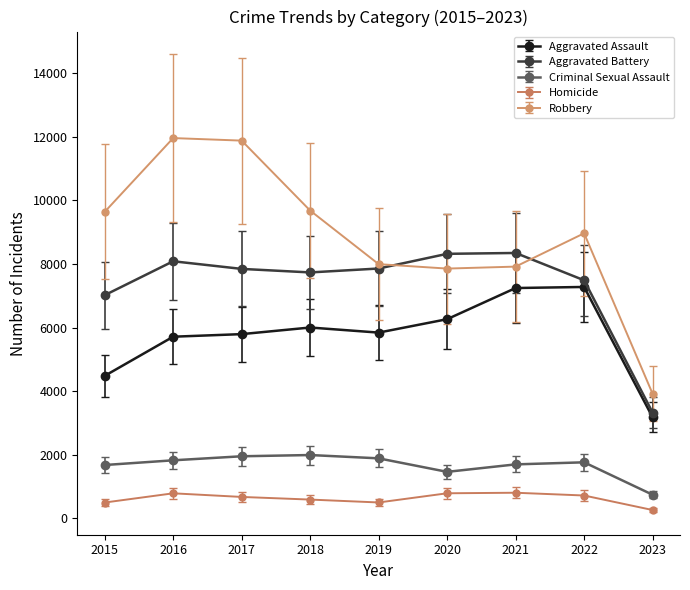

At 2015, list the series in order from largest to smallest.

Robbery, Aggravated Battery, Aggravated Assault, Criminal Sexual Assault, Homicide